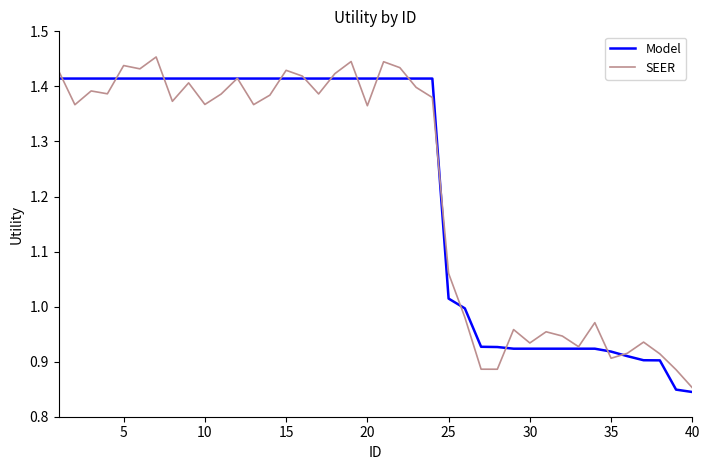

Rank the series by their maximum value, from lowest to highest.

Model, SEER